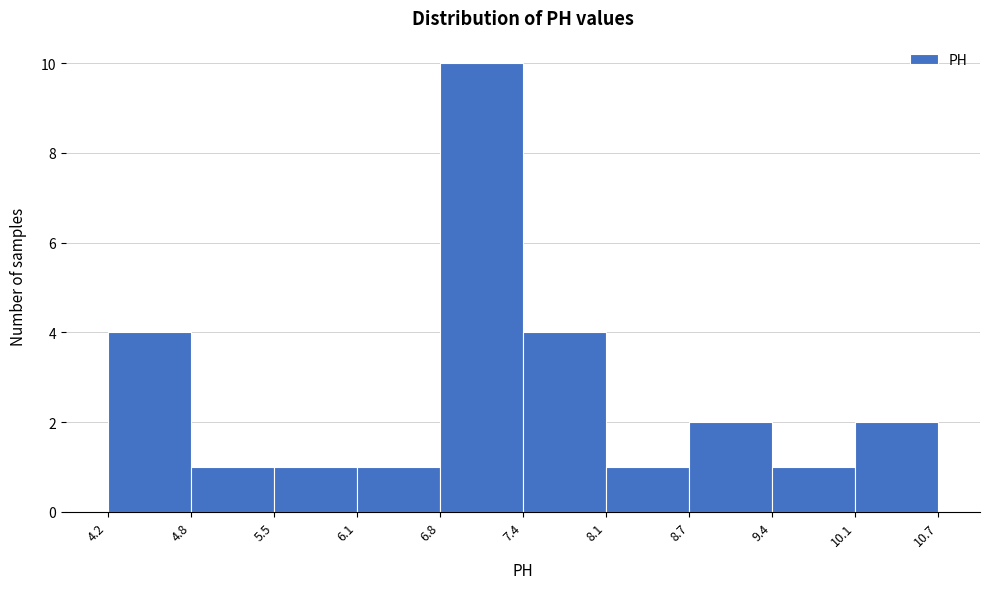

Reading left to right, list every bar in this chart as the range it spans on the x-axis followed by its height. The values are not printed on the chart, so give them approximately, as read against the axis.

4.2 to 4.8: 4
4.8 to 5.5: 1
5.5 to 6.1: 1
6.1 to 6.8: 1
6.8 to 7.4: 10
7.4 to 8.1: 4
8.1 to 8.7: 1
8.7 to 9.4: 2
9.4 to 10.1: 1
10.1 to 10.7: 2